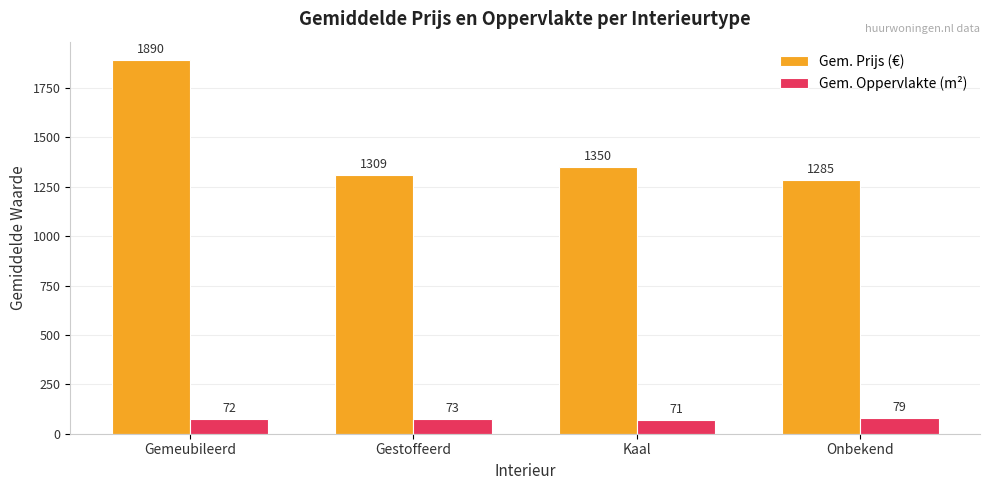

At which category does the chart reach its peak across all series?

Gemeubileerd